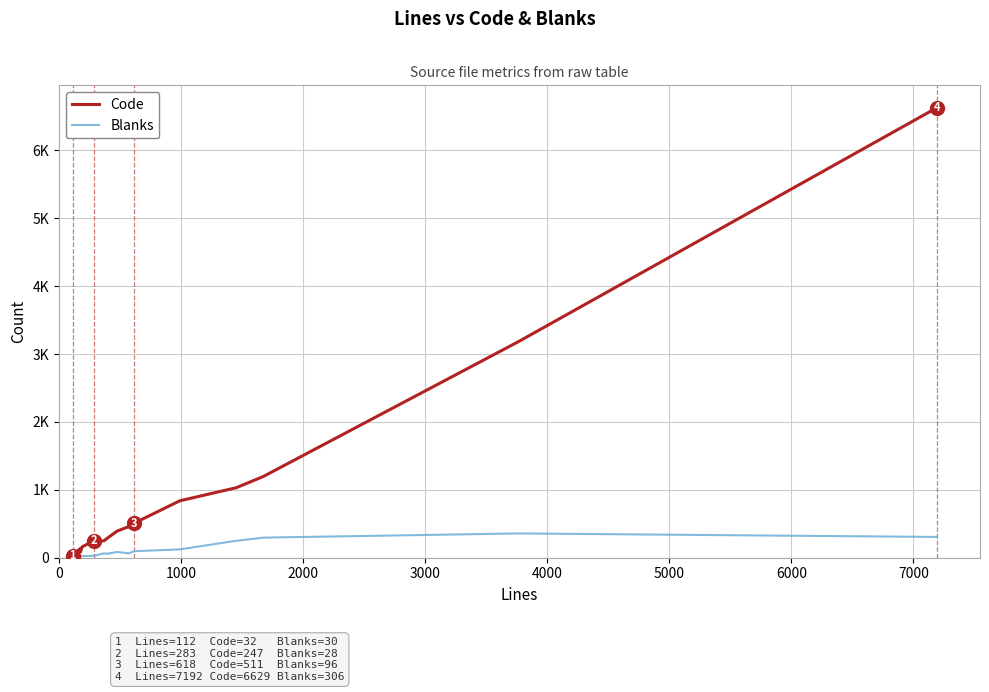

True or false: Blanks and Code cross at least once.

False